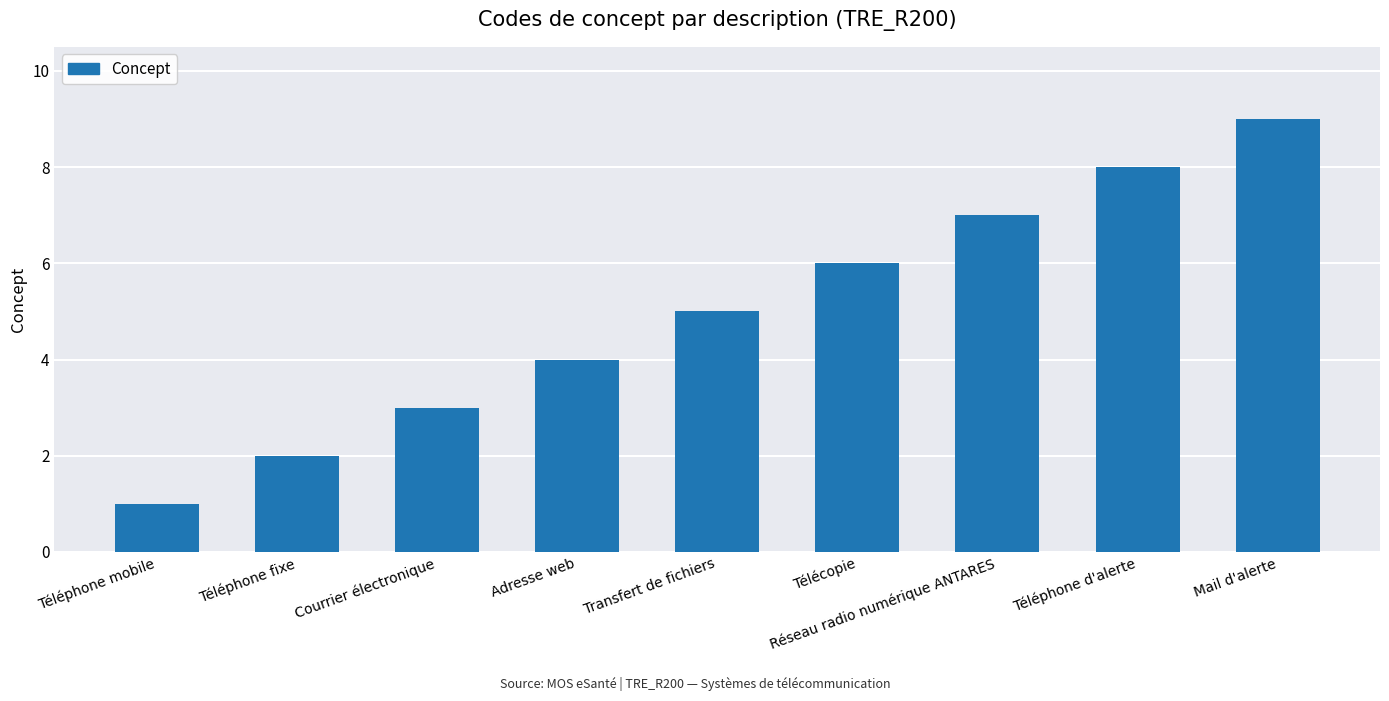

The chart shows a value of 1 at Téléphone mobile. True or false?

True